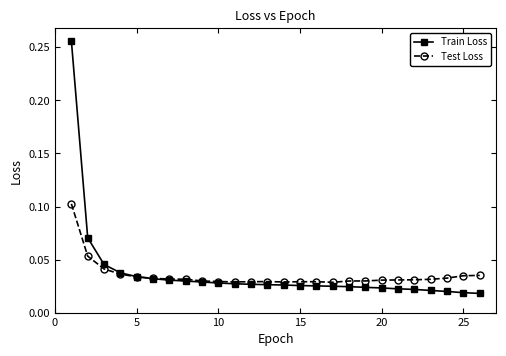

At how many categories does at least one series exceed 0?

26